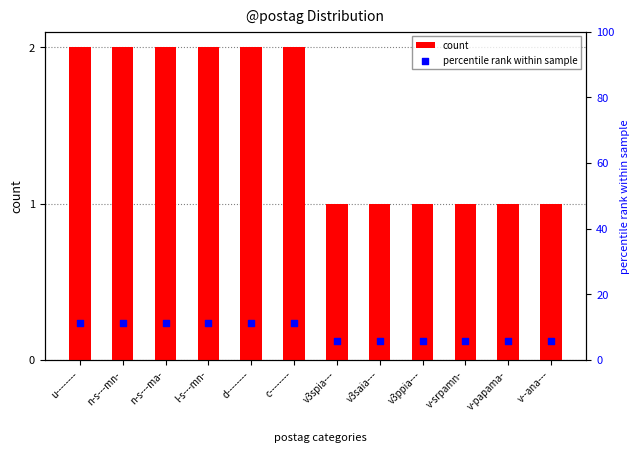

What is the total value across all series at v-papama-?

6.6